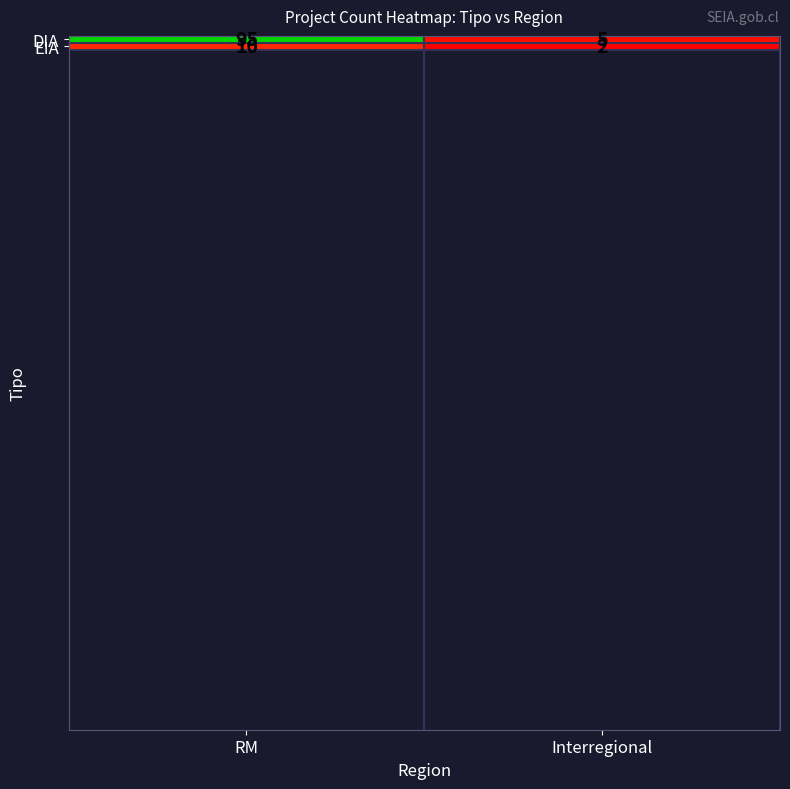

Reading left to right, list all the values displayed in this chart.

DIA: RM=95	Interregional=5
EIA: RM=10	Interregional=2